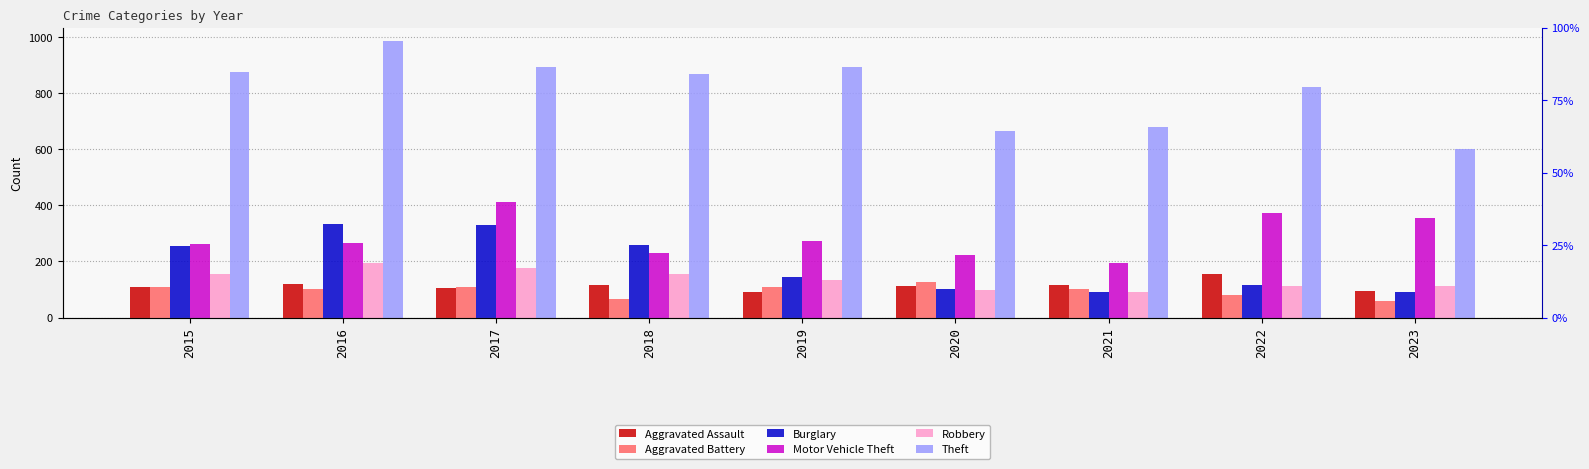

List the labels in order of Aggravated Battery value, smallest first.

2023, 2018, 2022, 2021, 2016, 2015, 2017, 2019, 2020